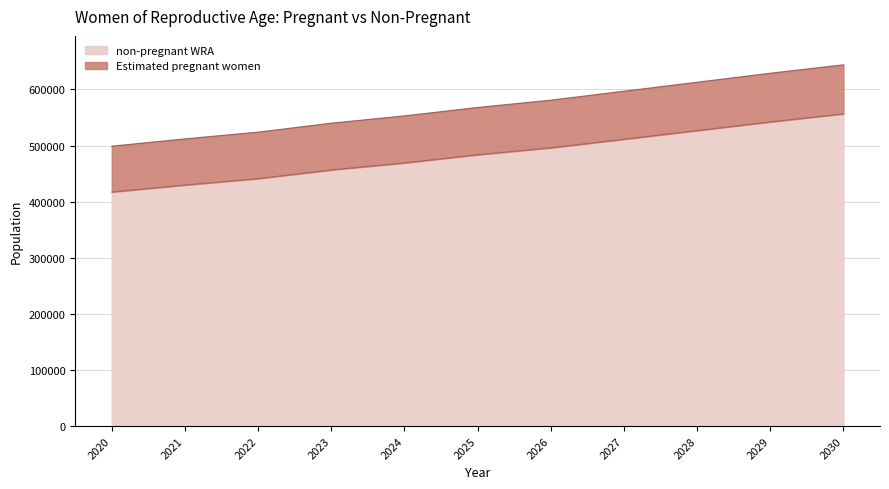

What is the difference between the maximum and minimum values in the non-pregnant WRA series?

139340.3